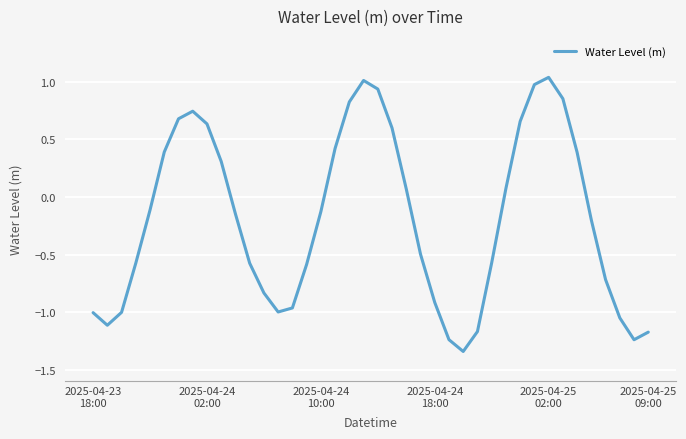

What is the difference between the maximum and minimum values?

2.4